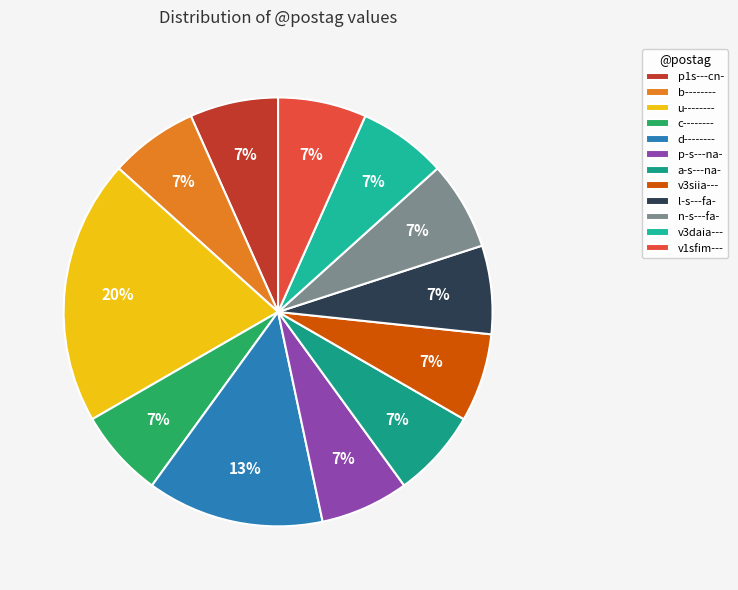

Which slice is the largest?

u--------